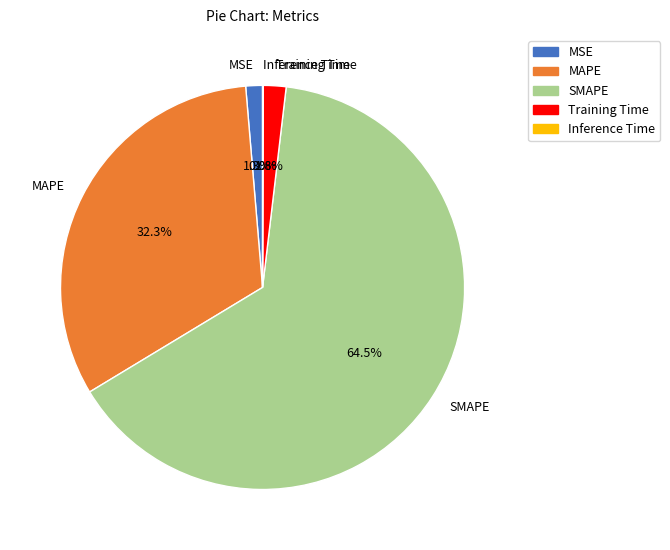

What is the ratio of the value at MAPE to the value at SMAPE?

0.5